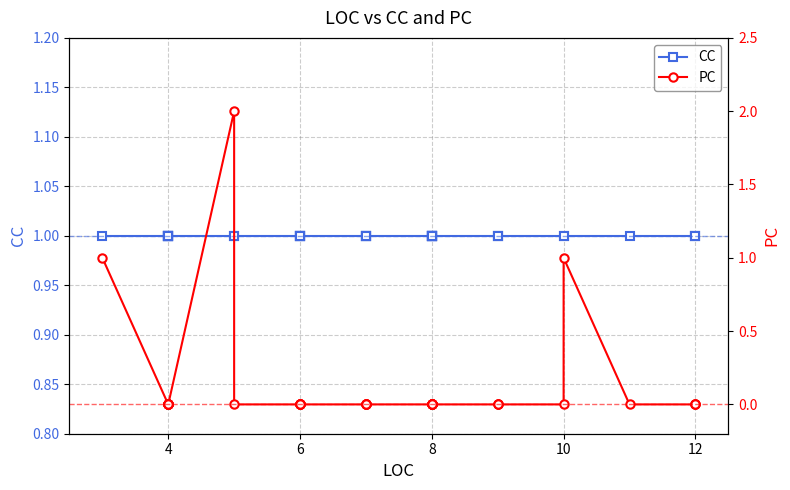

At how many categories does at least one series exceed 1?

1